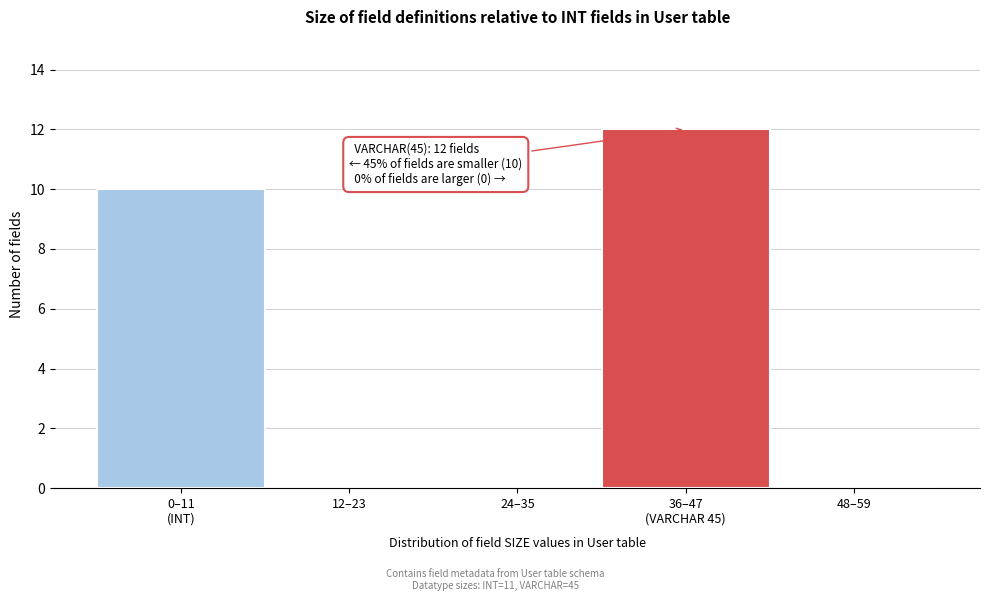

What is the maximum value shown in the chart?

12